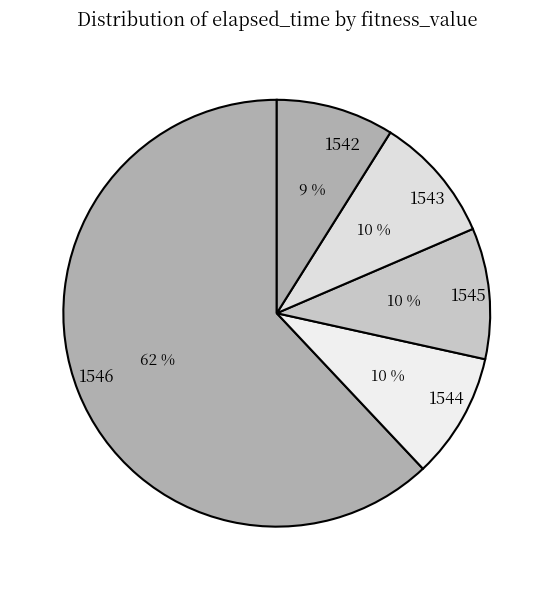

Approximately how many times larger is the value at 1544 compared to 1542?

1.1